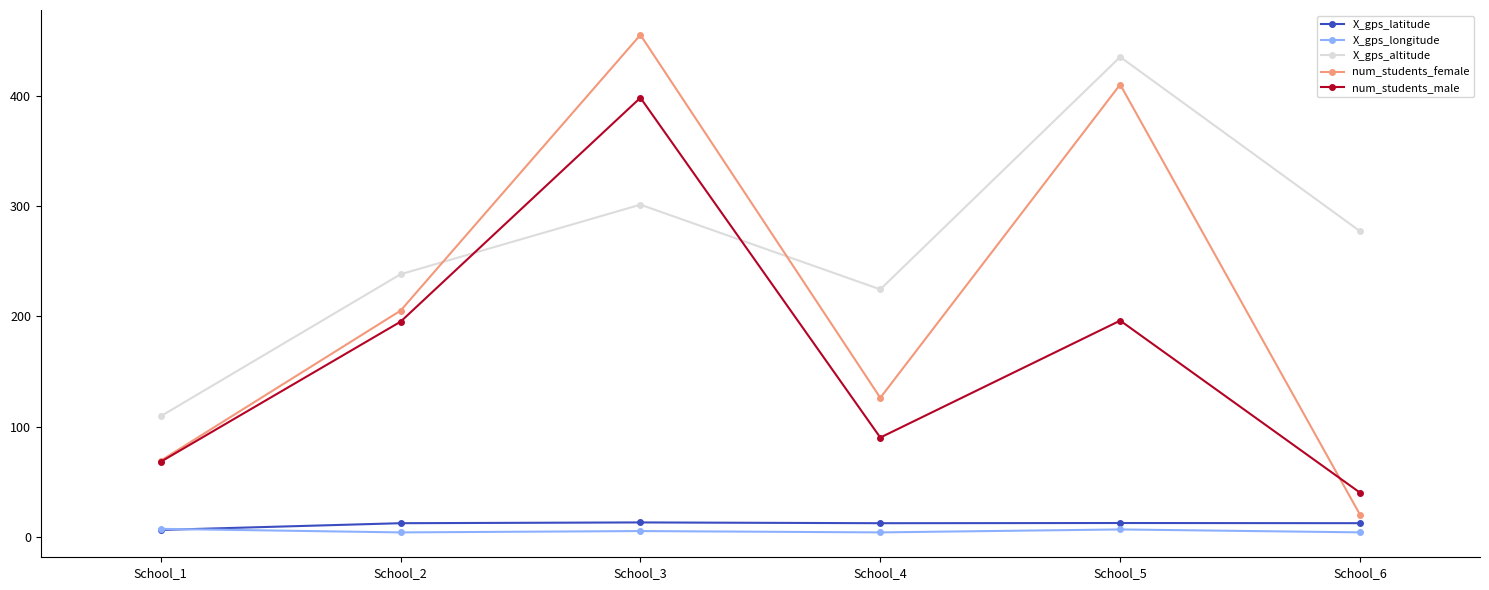

Is this an area chart (filled region under the line)?

No